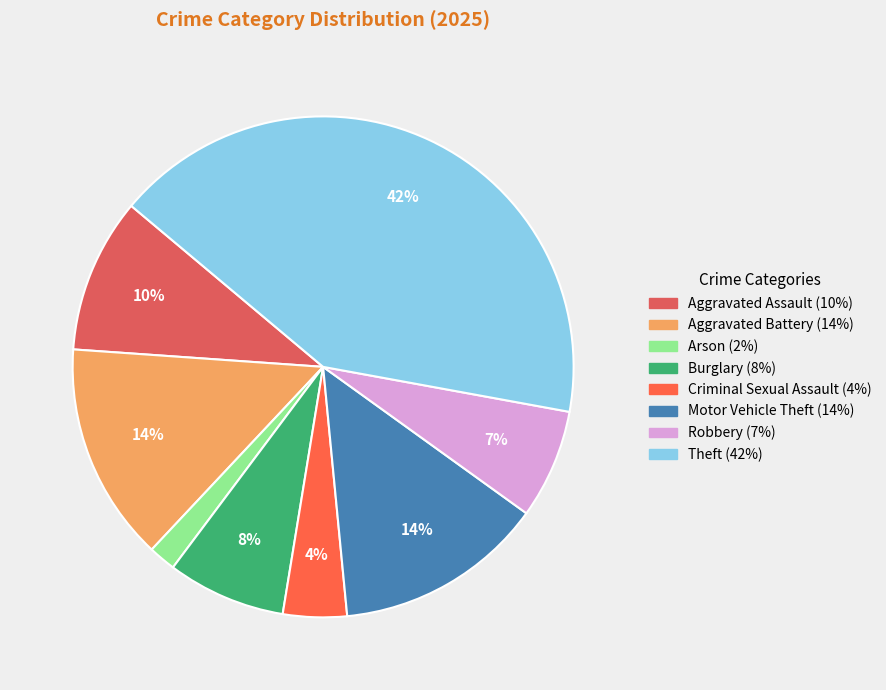

How many segments does this pie chart have?

8